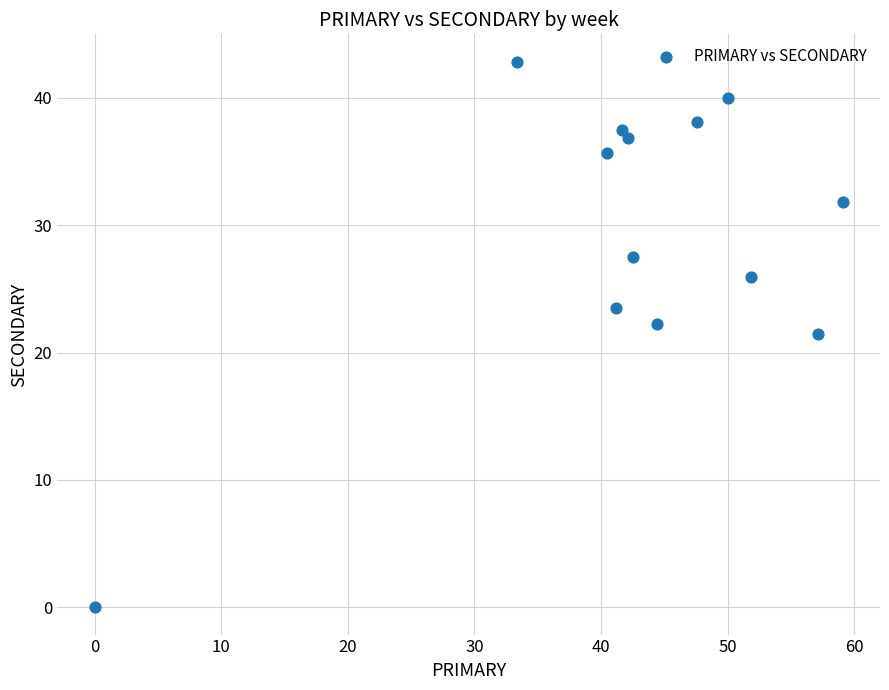

What is the range of X values (max minus min)?

59.1